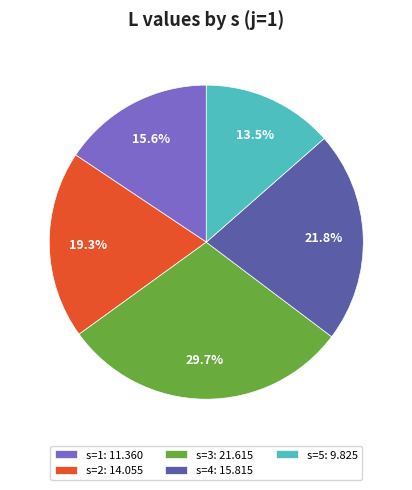

Count the number of slices in the pie.

5